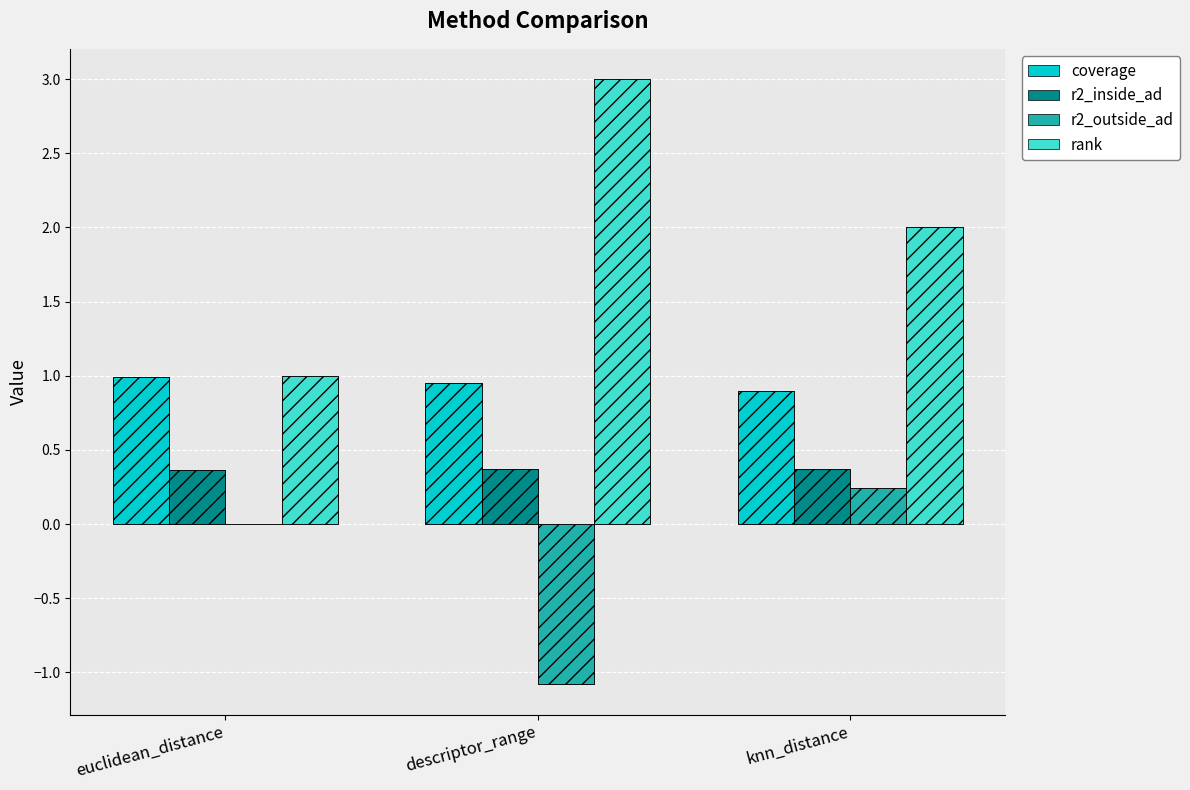

Is the value of r2_outside_ad at euclidean_distance greater than the value of rank at descriptor_range?

No